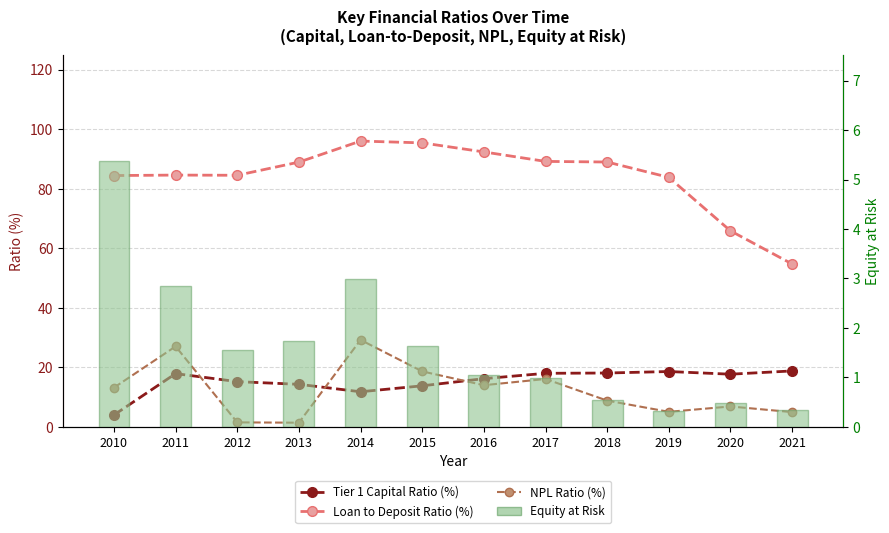

What is the approximate value of Tier 1 Capital Ratio (%) at 2015?

13.8